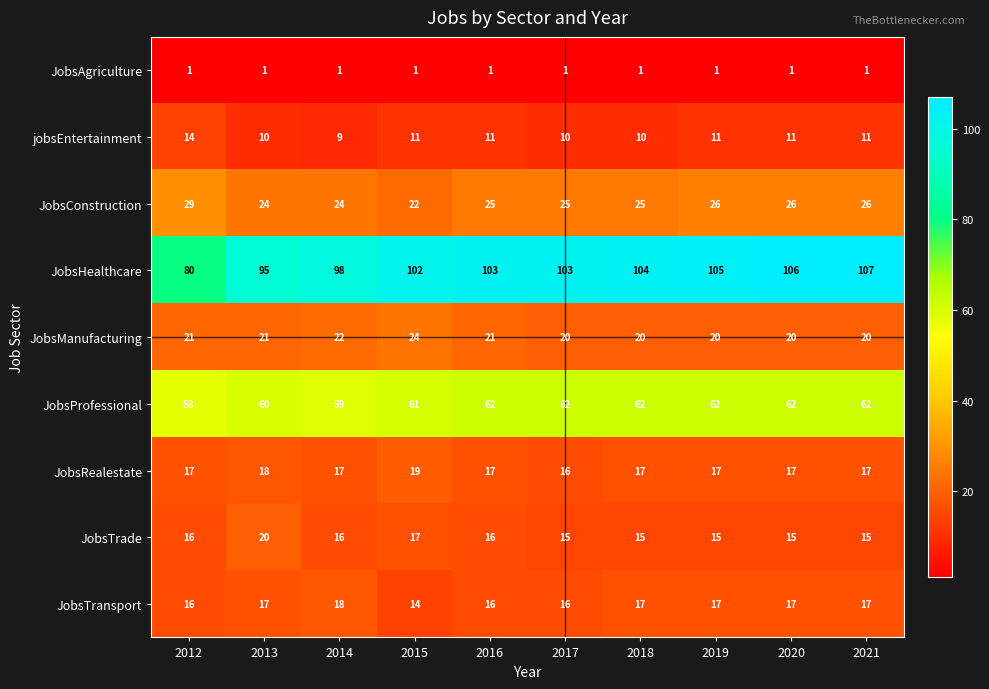

Is it true that jobsEntertainment equals 11 at 2021?

True